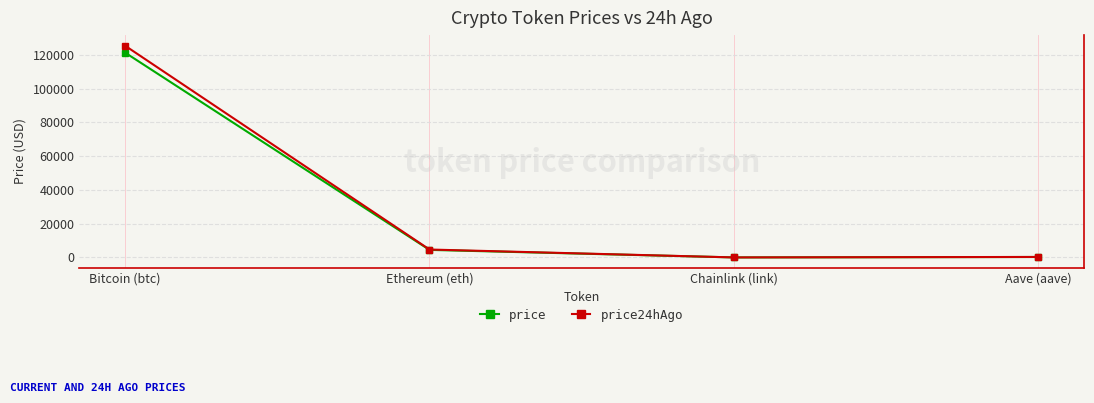

What is the maximum value shown in the chart?

125403.0